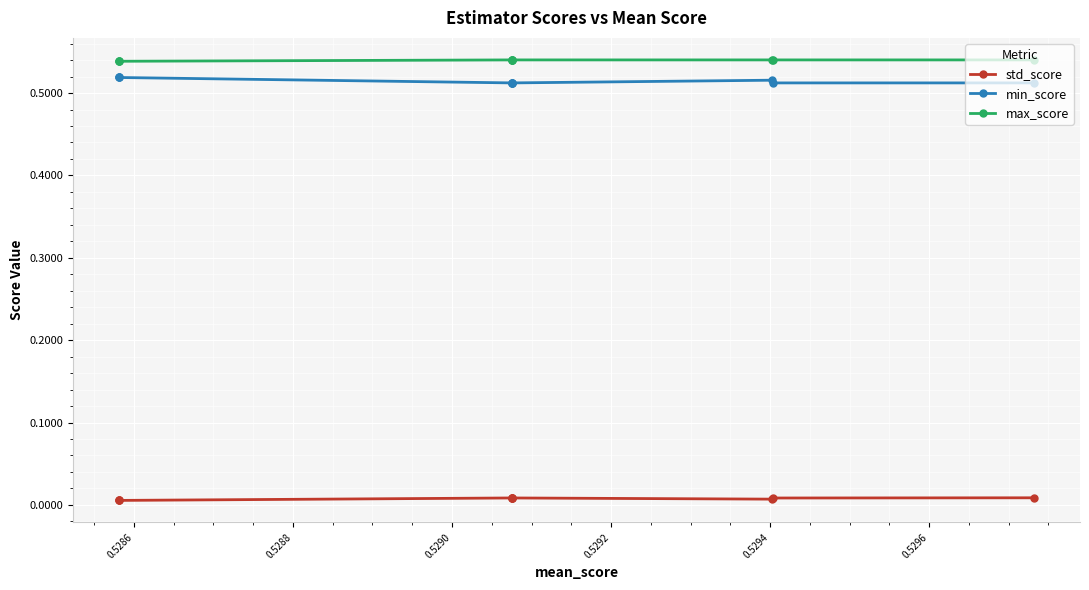

Is it true that std_score equals 0.0 at 0.5298?

False